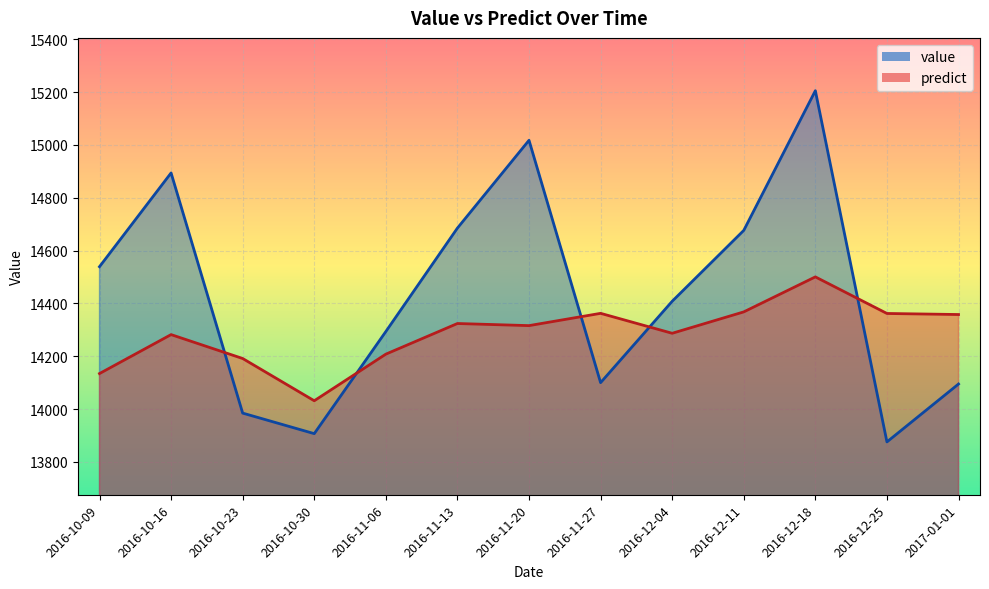

What is the average value of the value series?

14437.1